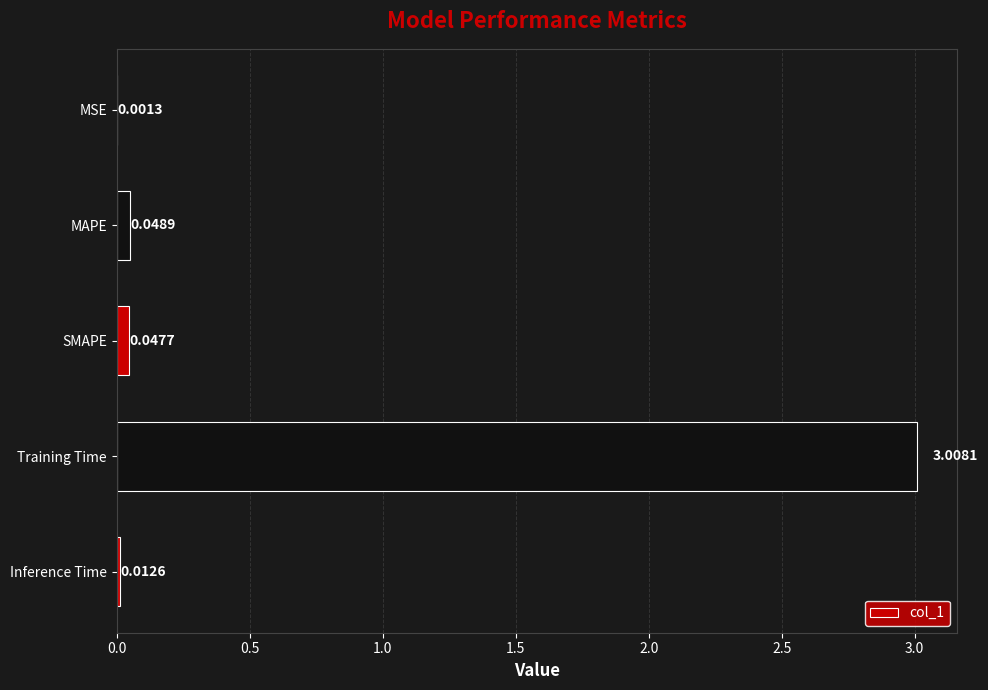

At which label is the value closest to 1?

MAPE